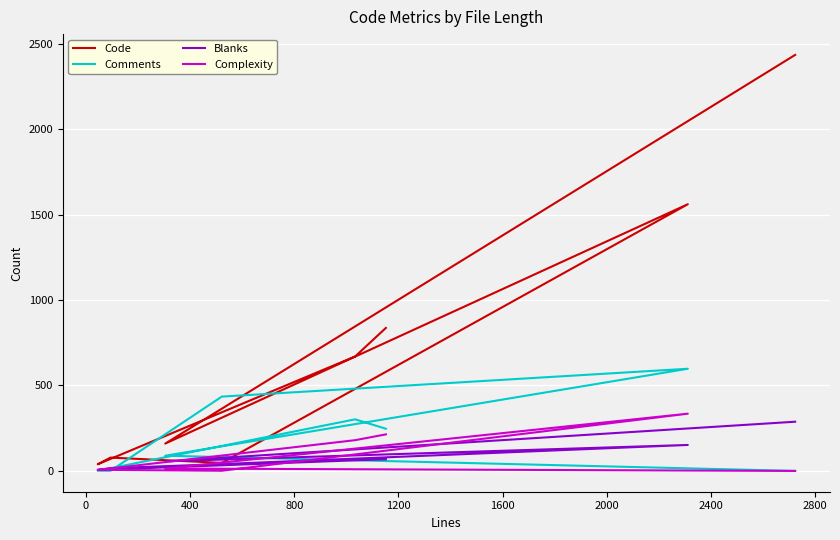

What is the greatest value displayed?

2435